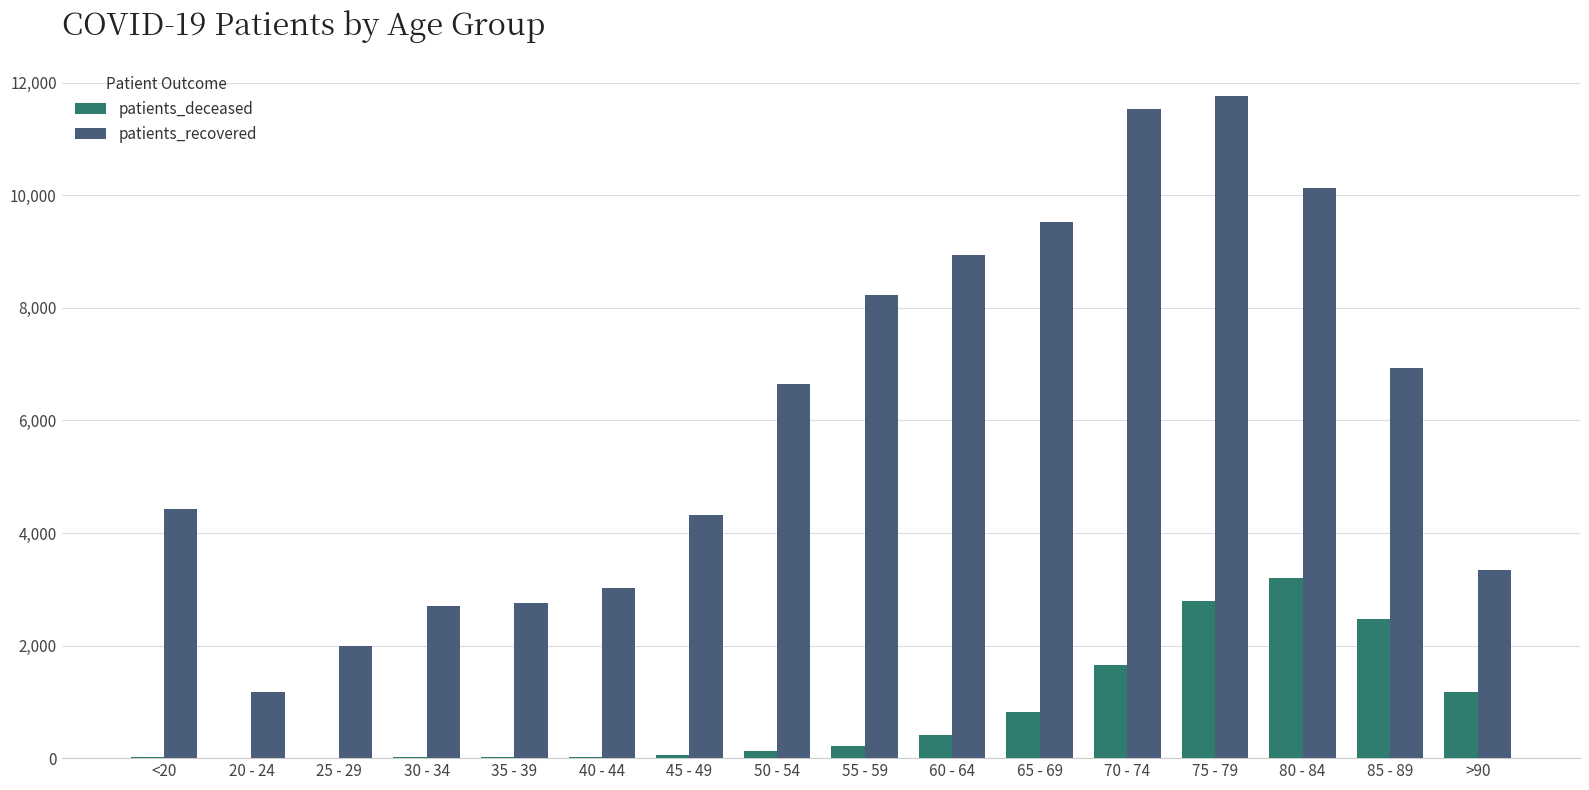

Which category has the highest value in the patients_deceased series?

80 - 84